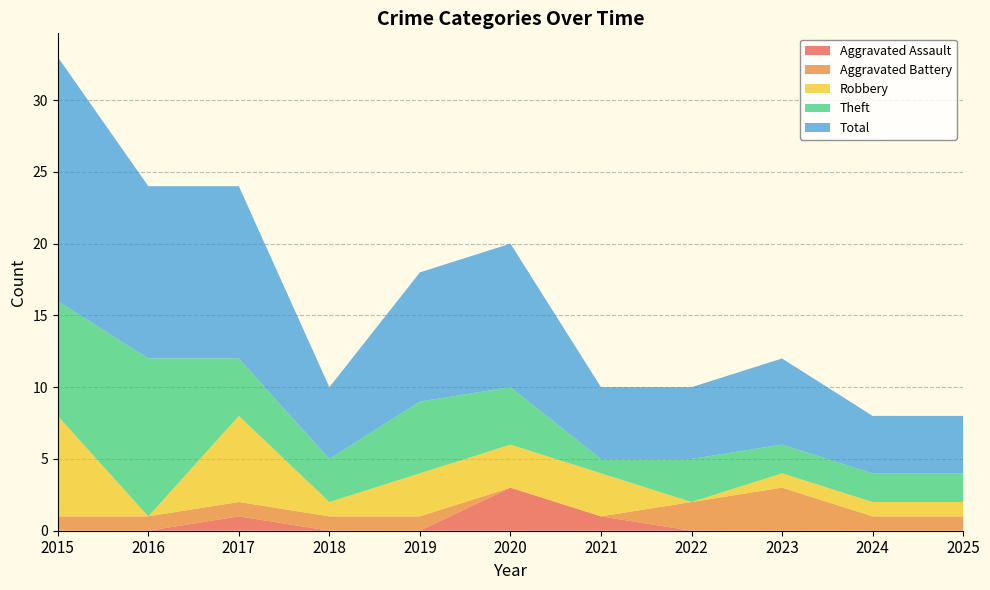

Reading right to left, list all the values displayed in this chart.

Aggravated Assault: 0	0	0	0	1	3	0	0	1	0	0
Aggravated Battery: 1	1	3	2	0	0	1	1	1	1	1
Robbery: 1	1	1	0	3	3	3	1	6	0	7
Theft: 2	2	2	3	1	4	5	3	4	11	8
Total: 4	4	6	5	5	10	9	5	12	12	17